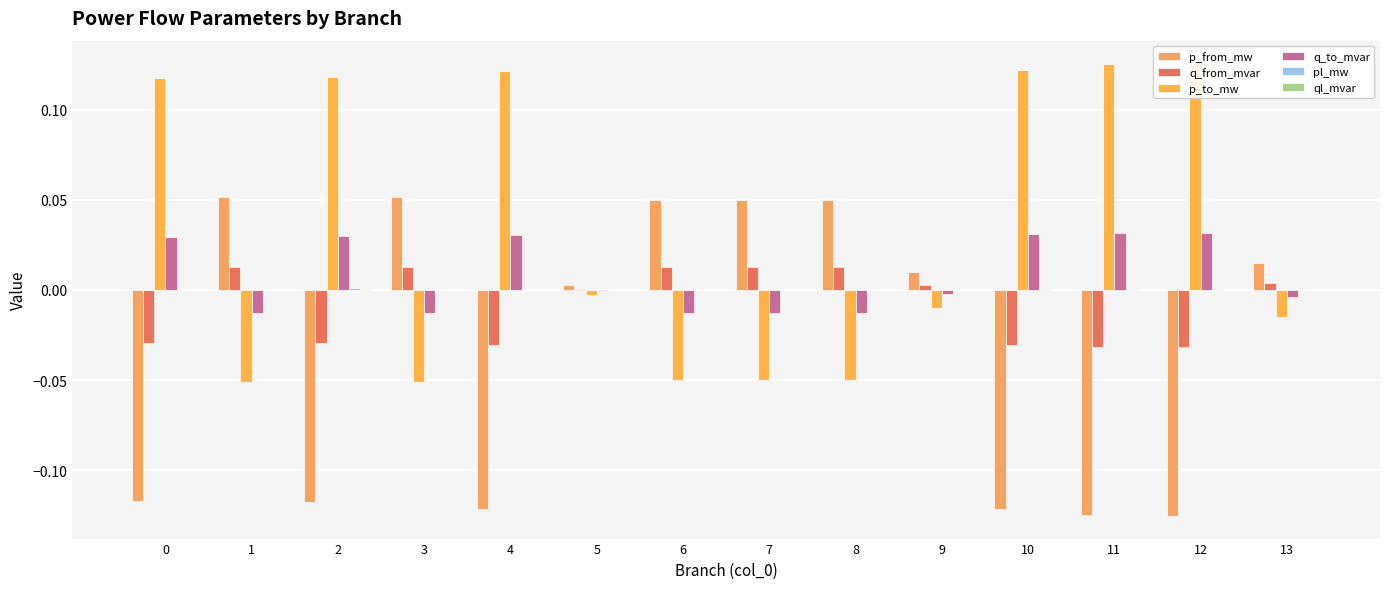

Does the chart contain stacked bars?

No